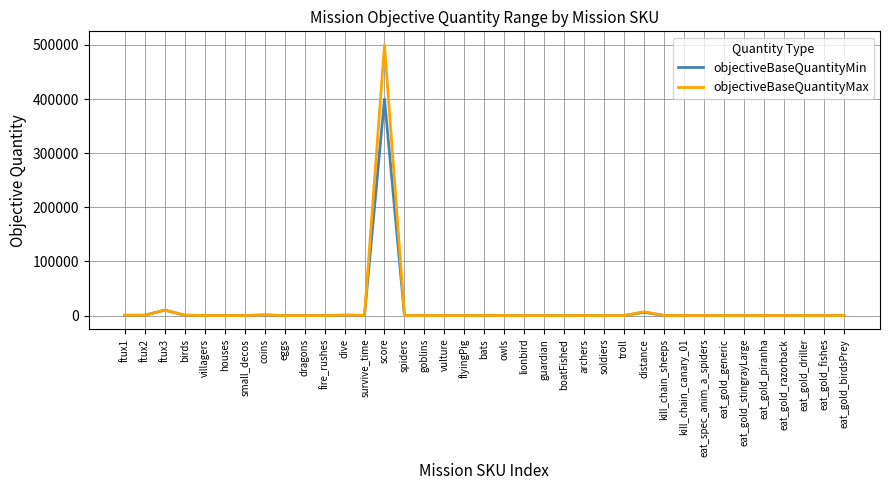

At which category is the sum across all series the highest?

score